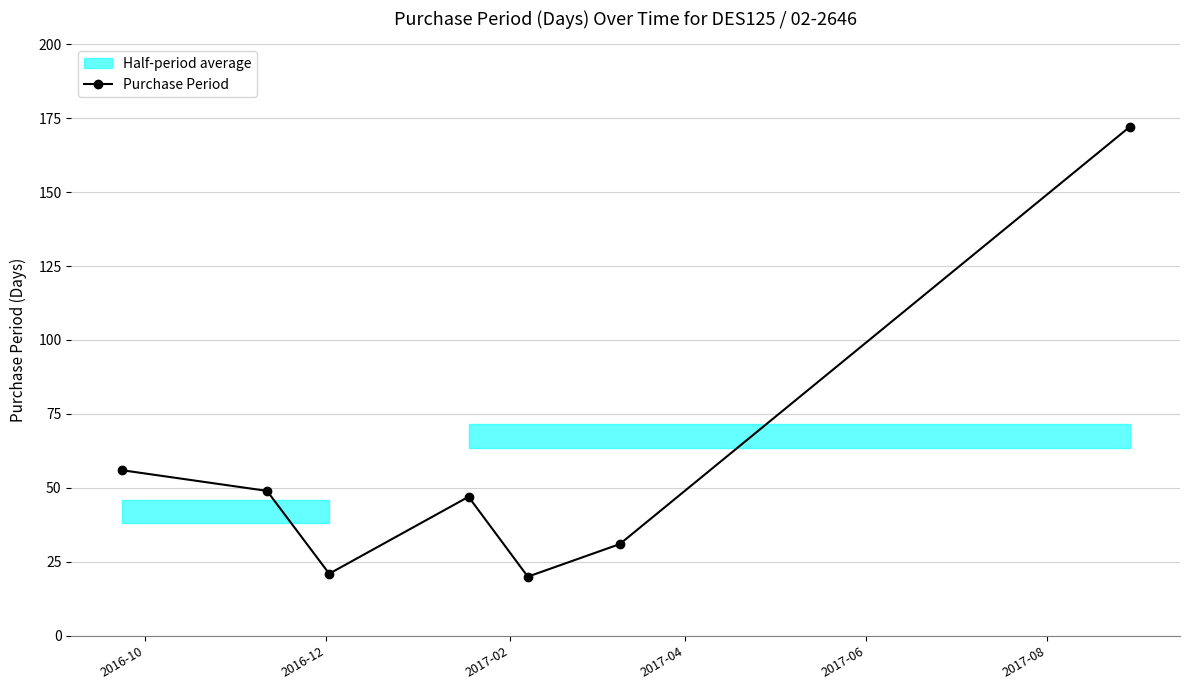

In Purchase Period, how many points are higher than both neighbors (excluding endpoints)?

1